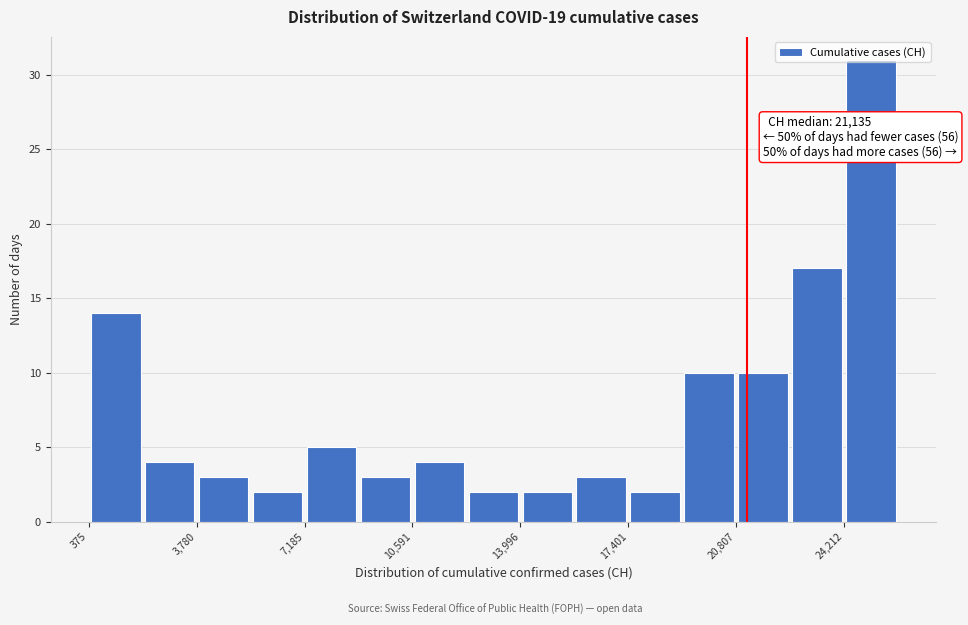

Around what value on the x-axis is the tallest bar? Give the approximate position of its centre, as read against the axis.

25000